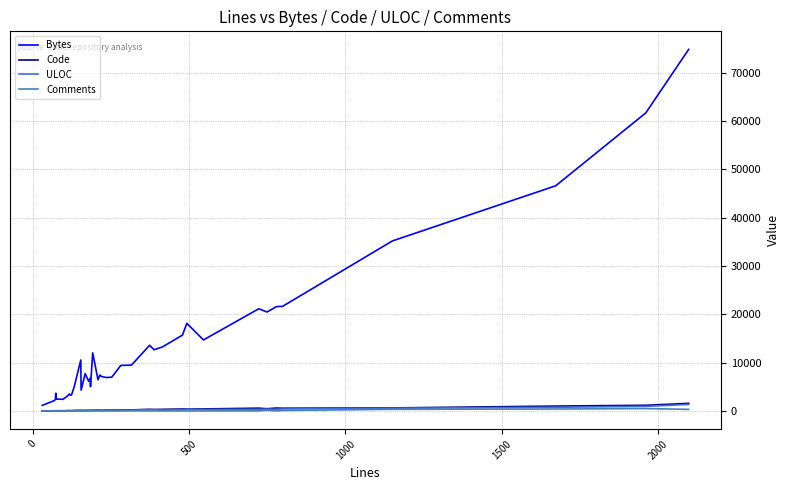

What is the maximum value shown in the chart?

74838